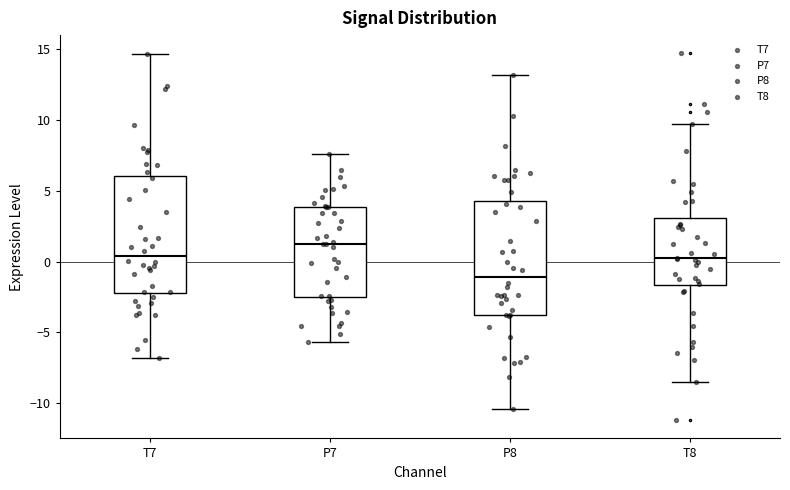

Which box has the lowest median line?

P8